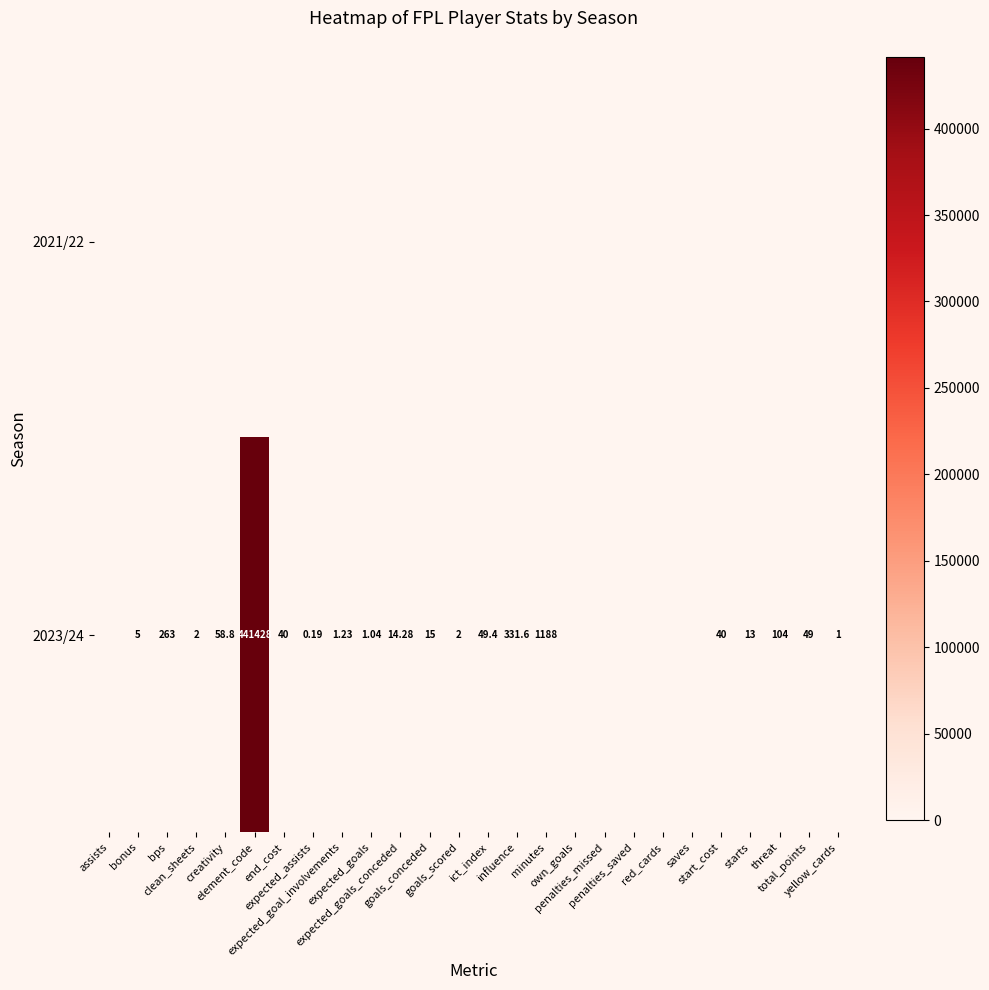

List the labels in order of 2023/24 value, largest first.

element_code, minutes, influence, bps, threat, creativity, ict_index, total_points, end_cost, start_cost, goals_conceded, expected_goals_conceded, starts, bonus, clean_sheets, goals_scored, expected_goal_involvements, expected_goals, yellow_cards, expected_assists, assists, own_goals, penalties_missed, penalties_saved, red_cards, saves